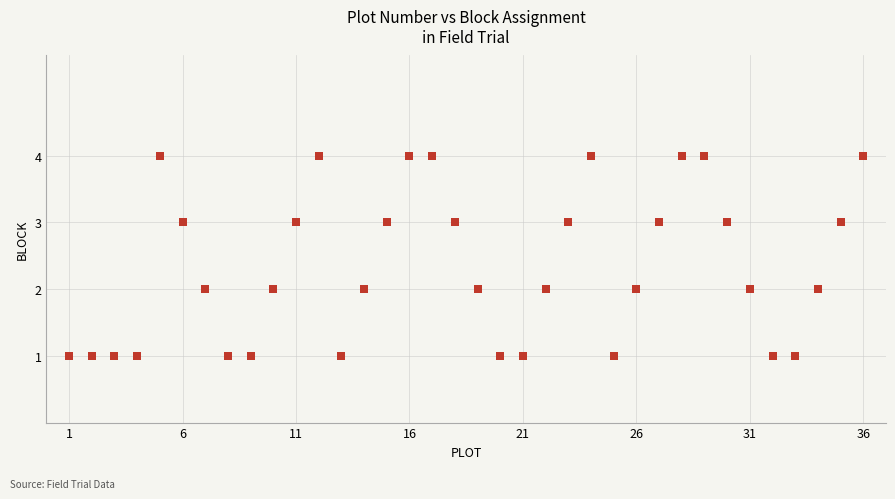

What is the range of X values (max minus min)?

35